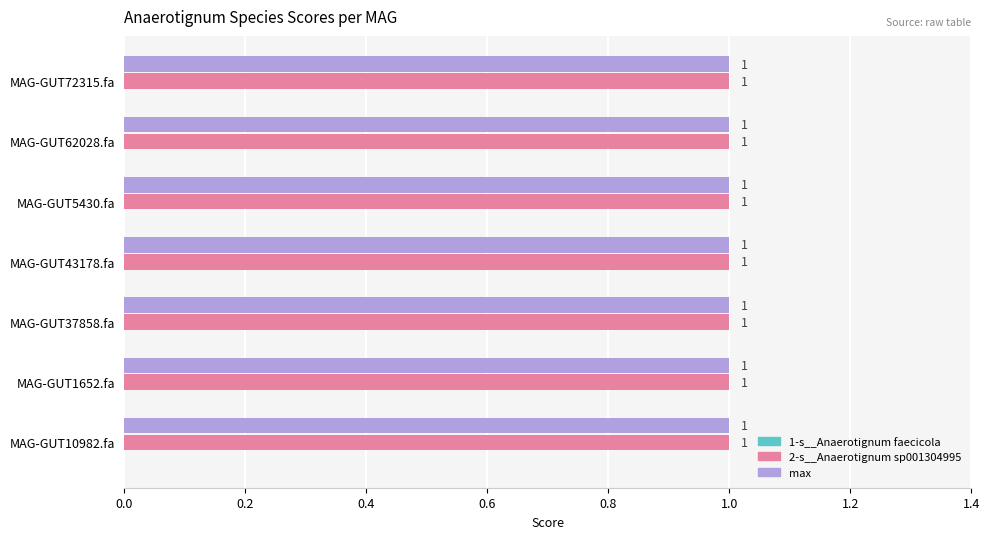

List the labels in order of 2-s__Anaerotignum sp001304995 value, smallest first.

MAG-GUT10982.fa, MAG-GUT1652.fa, MAG-GUT37858.fa, MAG-GUT43178.fa, MAG-GUT5430.fa, MAG-GUT62028.fa, MAG-GUT72315.fa